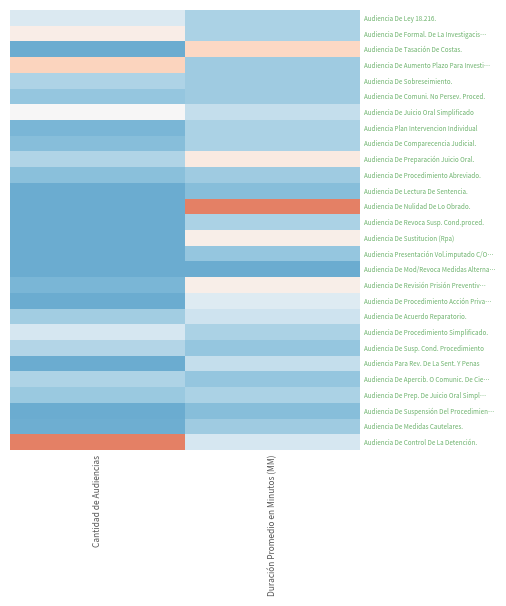

Reading right to left, transcribe all the data shown in this chart.

Audiencia De Ley 18.216.: Duración Promedio en Minutos (MM)=-0.3	Cantidad de Audiencias=-0.1
Audiencia De Formal. De La Investigacis…: Duración Promedio en Minutos (MM)=-0.3	Cantidad de Audiencias=0.1
Audiencia De Tasación De Costas.: Duración Promedio en Minutos (MM)=0.2	Cantidad de Audiencias=-0.5
Audiencia De Aumento Plazo Para Investi…: Duración Promedio en Minutos (MM)=-0.4	Cantidad de Audiencias=0.2
Audiencia De Sobreseimiento.: Duración Promedio en Minutos (MM)=-0.4	Cantidad de Audiencias=-0.3
Audiencia De Comuni. No Persev. Proced.: Duración Promedio en Minutos (MM)=-0.4	Cantidad de Audiencias=-0.4
Audiencia De Juicio Oral Simplificado: Duración Promedio en Minutos (MM)=-0.2	Cantidad de Audiencias=0.0
Audiencia Plan Intervencion Individual: Duración Promedio en Minutos (MM)=-0.3	Cantidad de Audiencias=-0.5
Audiencia De Comparecencia Judicial.: Duración Promedio en Minutos (MM)=-0.3	Cantidad de Audiencias=-0.4
Audiencia De Preparación Juicio Oral.: Duración Promedio en Minutos (MM)=0.1	Cantidad de Audiencias=-0.3
Audiencia De Procedimiento Abreviado.: Duración Promedio en Minutos (MM)=-0.4	Cantidad de Audiencias=-0.4
Audiencia De Lectura De Sentencia.: Duración Promedio en Minutos (MM)=-0.4	Cantidad de Audiencias=-0.5
Audiencia De Nulidad De Lo Obrado.: Duración Promedio en Minutos (MM)=0.5	Cantidad de Audiencias=-0.5
Audiencia De Revoca Susp. Cond.proced.: Duración Promedio en Minutos (MM)=-0.3	Cantidad de Audiencias=-0.5
Audiencia De Sustitucion (Rpa): Duración Promedio en Minutos (MM)=0.1	Cantidad de Audiencias=-0.5
Audiencia Presentación Vol.imputado C/O…: Duración Promedio en Minutos (MM)=-0.4	Cantidad de Audiencias=-0.5
Audiencia De Mod/Revoca Medidas Alterna…: Duración Promedio en Minutos (MM)=-0.5	Cantidad de Audiencias=-0.5
Audiencia De Revisión Prisión Preventiv…: Duración Promedio en Minutos (MM)=0.1	Cantidad de Audiencias=-0.5
Audiencia De Procedimiento Acción Priva…: Duración Promedio en Minutos (MM)=-0.1	Cantidad de Audiencias=-0.5
Audiencia De Acuerdo Reparatorio.: Duración Promedio en Minutos (MM)=-0.2	Cantidad de Audiencias=-0.3
Audiencia De Procedimiento Simplificado.: Duración Promedio en Minutos (MM)=-0.3	Cantidad de Audiencias=-0.2
Audiencia De Susp. Cond. Procedimiento: Duración Promedio en Minutos (MM)=-0.4	Cantidad de Audiencias=-0.3
Audiencia Para Rev. De La Sent. Y Penas: Duración Promedio en Minutos (MM)=-0.2	Cantidad de Audiencias=-0.5
Audiencia De Apercib. O Comunic. De Cie…: Duración Promedio en Minutos (MM)=-0.4	Cantidad de Audiencias=-0.3
Audiencia De Prep. De Juicio Oral Simpl…: Duración Promedio en Minutos (MM)=-0.3	Cantidad de Audiencias=-0.4
Audiencia De Suspensión Del Procedimien…: Duración Promedio en Minutos (MM)=-0.4	Cantidad de Audiencias=-0.5
Audiencia De Medidas Cautelares.: Duración Promedio en Minutos (MM)=-0.4	Cantidad de Audiencias=-0.5
Audiencia De Control De La Detención.: Duración Promedio en Minutos (MM)=-0.2	Cantidad de Audiencias=0.5